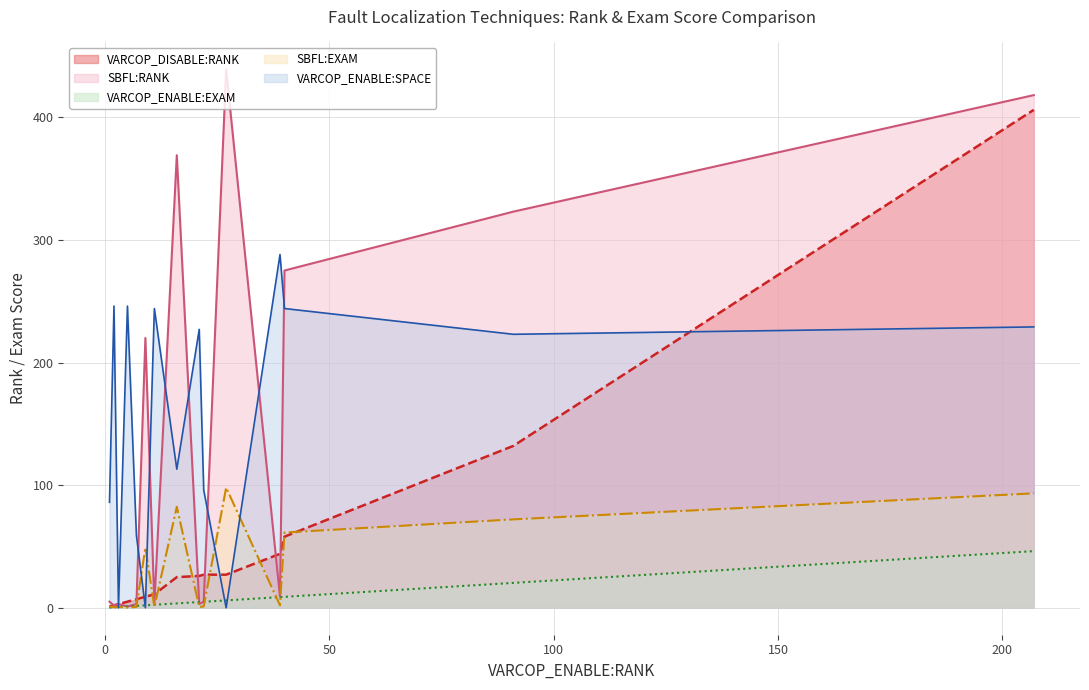

Which series has the largest total across all categories?

VARCOP_ENABLE:SPACE (line)